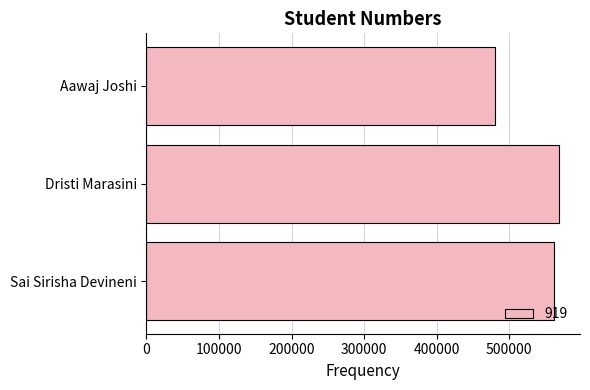

True or false: the data shows 329887 at Aawaj Joshi.

False